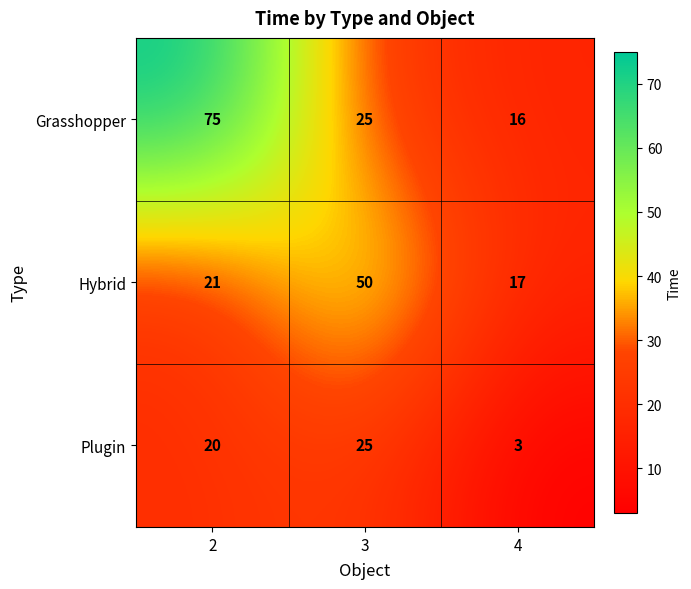

What is the spread (max minus min) of values at 3?

25